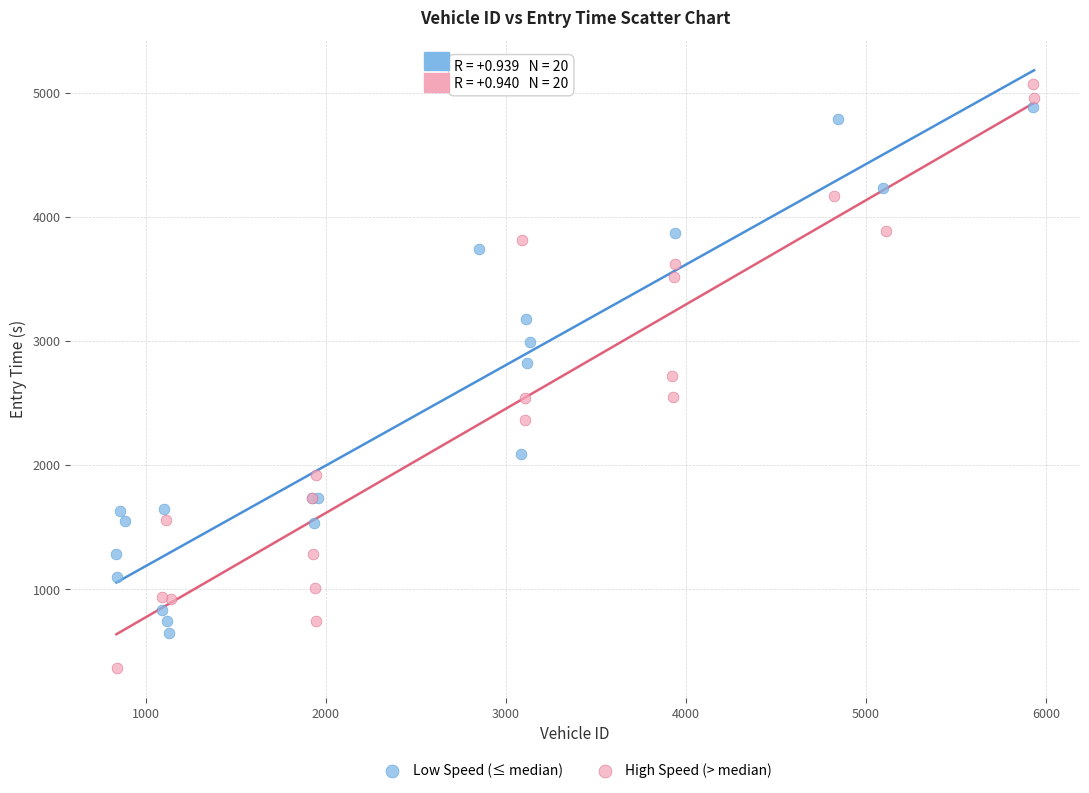

What are all the series names shown in the legend?

Low Speed (≤ median), High Speed (> median)